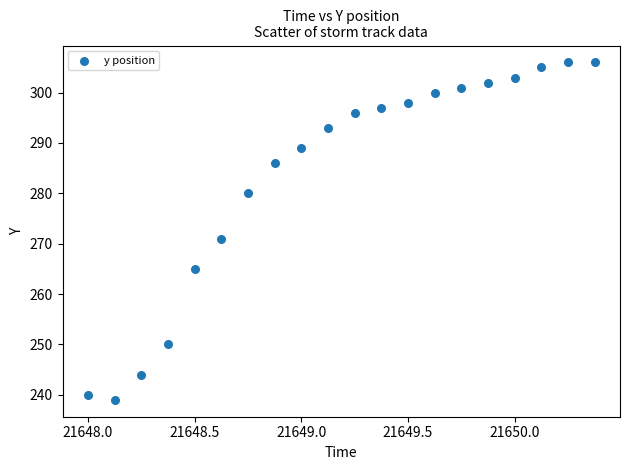

What is the range of Y values (max minus min)?

67